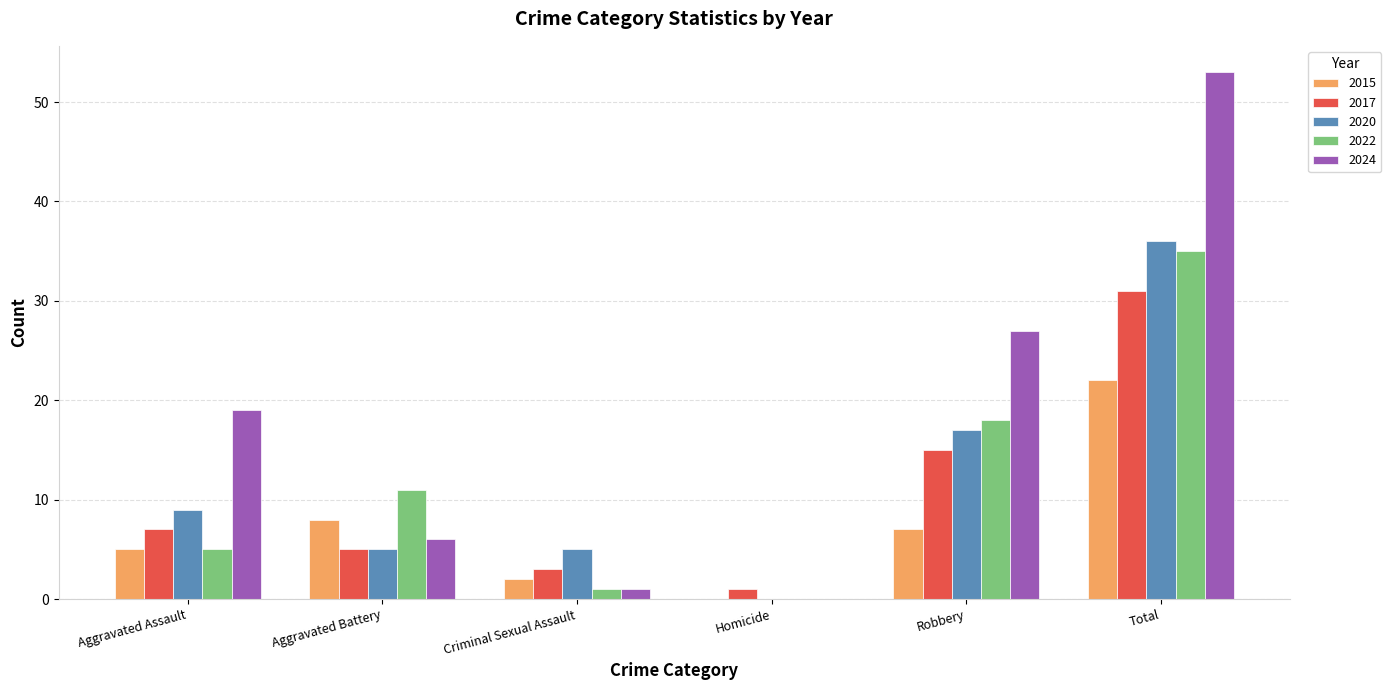

Reading left to right, list all the values displayed in this chart.

2015: Aggravated Assault=5	Aggravated Battery=8	Criminal Sexual Assault=2	Homicide=0	Robbery=7	Total=22
2017: Aggravated Assault=7	Aggravated Battery=5	Criminal Sexual Assault=3	Homicide=1	Robbery=15	Total=31
2020: Aggravated Assault=9	Aggravated Battery=5	Criminal Sexual Assault=5	Homicide=0	Robbery=17	Total=36
2022: Aggravated Assault=5	Aggravated Battery=11	Criminal Sexual Assault=1	Homicide=0	Robbery=18	Total=35
2024: Aggravated Assault=19	Aggravated Battery=6	Criminal Sexual Assault=1	Homicide=0	Robbery=27	Total=53